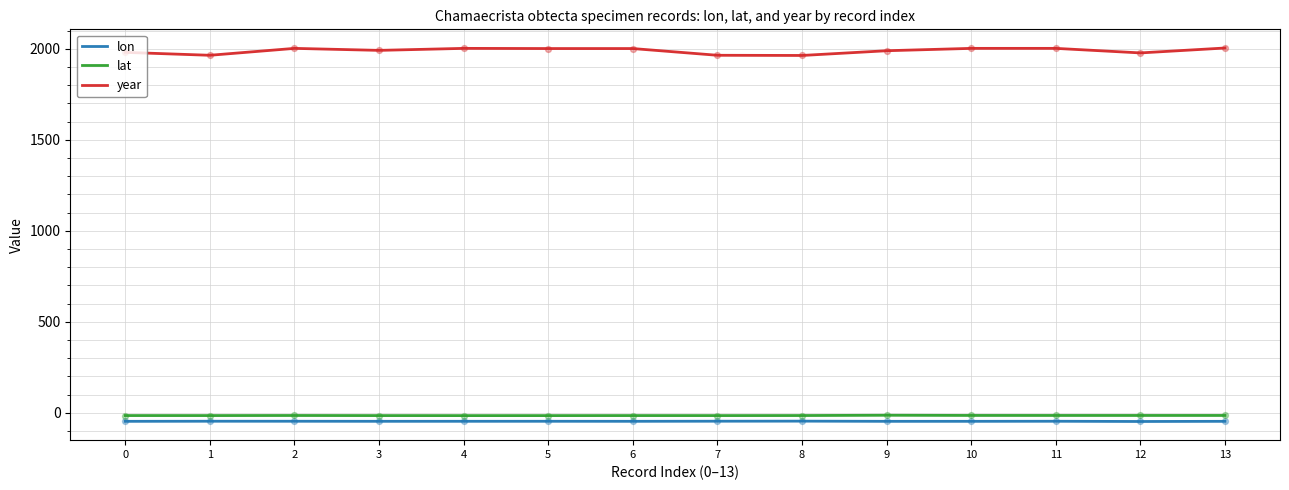

Which series has the widest spread of values?

year